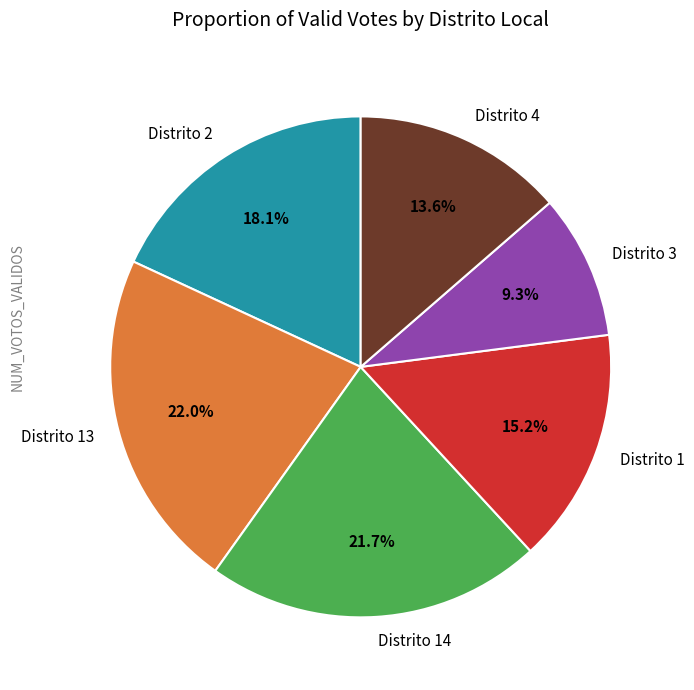

Which category has the smallest portion of the pie?

Distrito 3